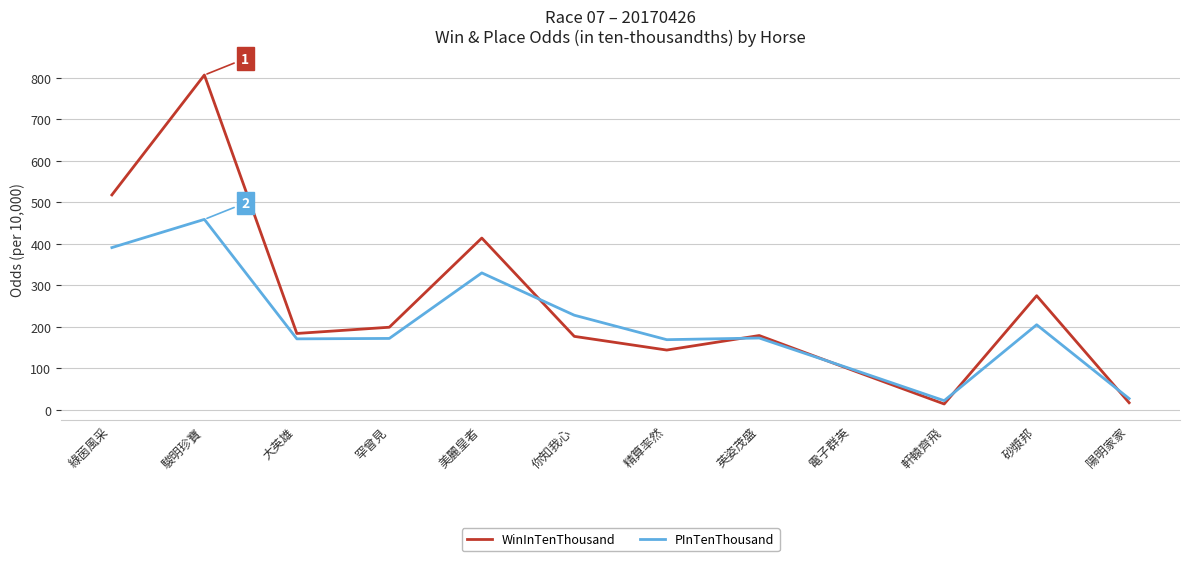

List the series in order of their peak value, highest first.

WinInTenThousand, PInTenThousand